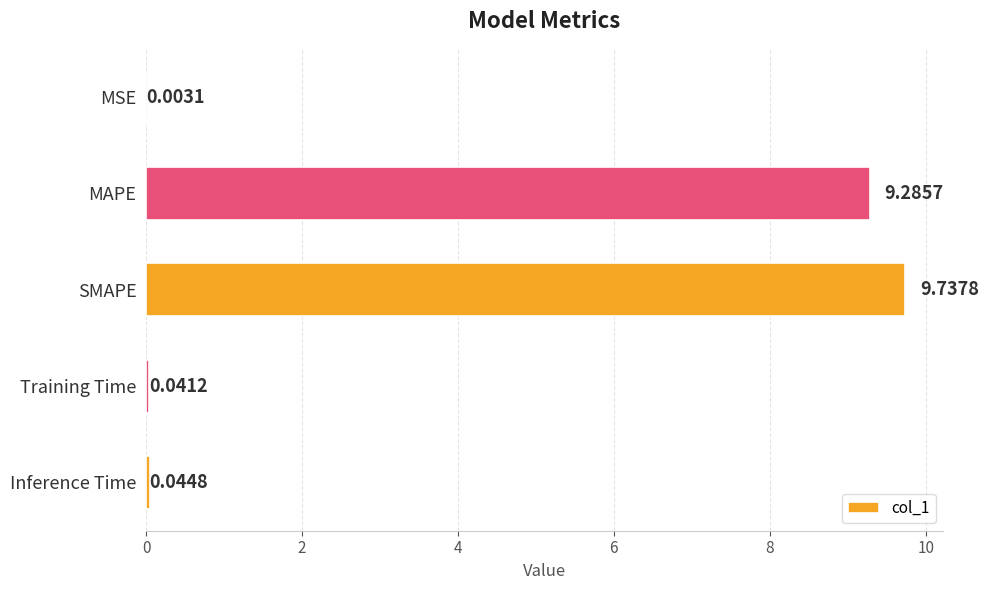

At which category does the chart reach its peak across all series?

SMAPE